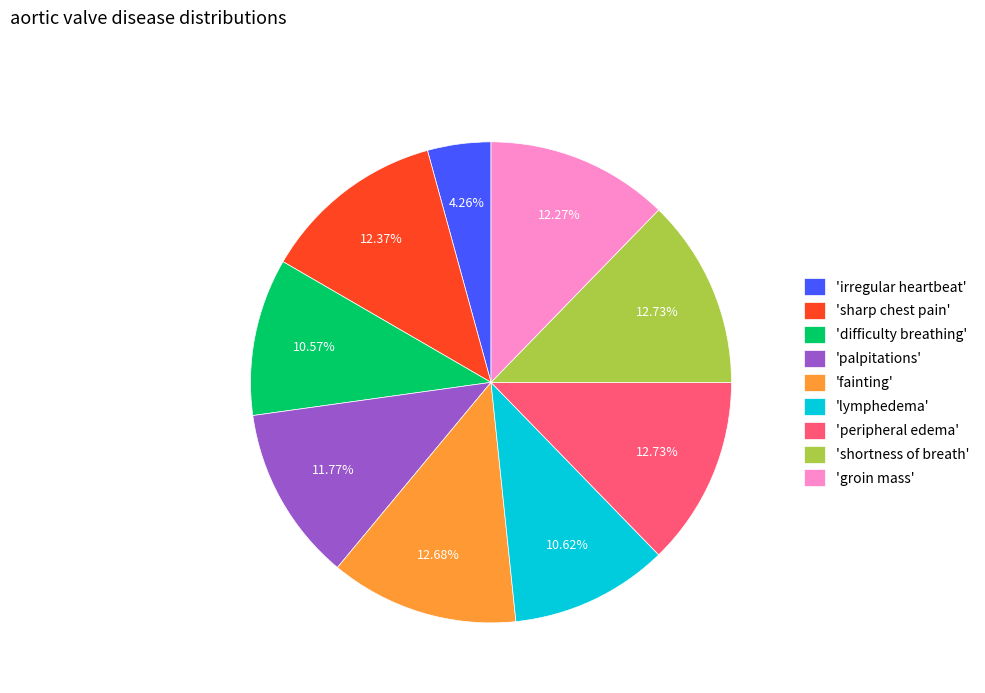

Which category has the smallest portion of the pie?

'irregular heartbeat'